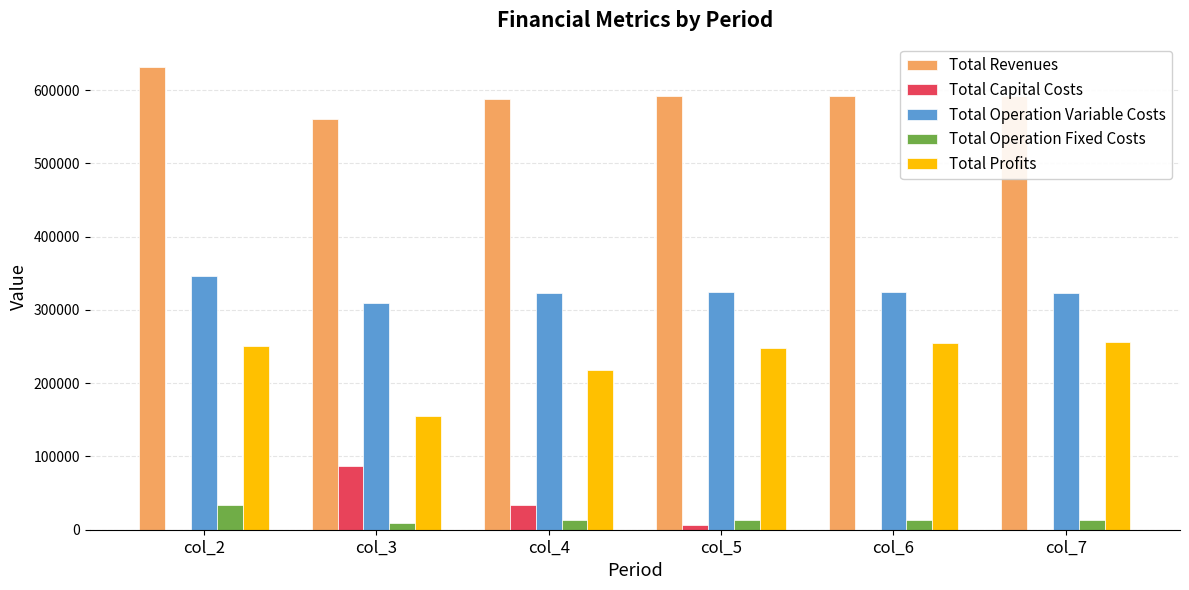

Is the value of Total Operation Variable Costs at col_6 greater than the value of Total Capital Costs at col_2?

Yes